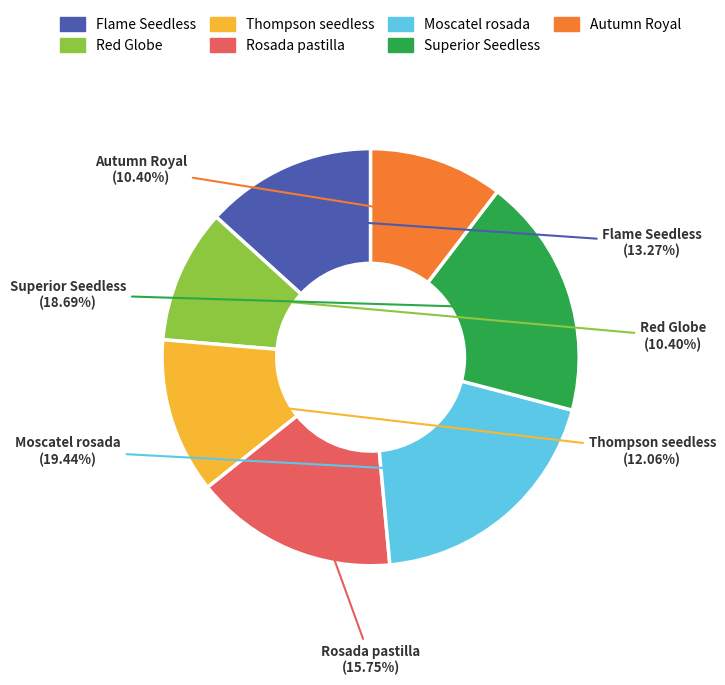

What percentage do Rosada pastilla and Flame Seedless together represent?

29.0%